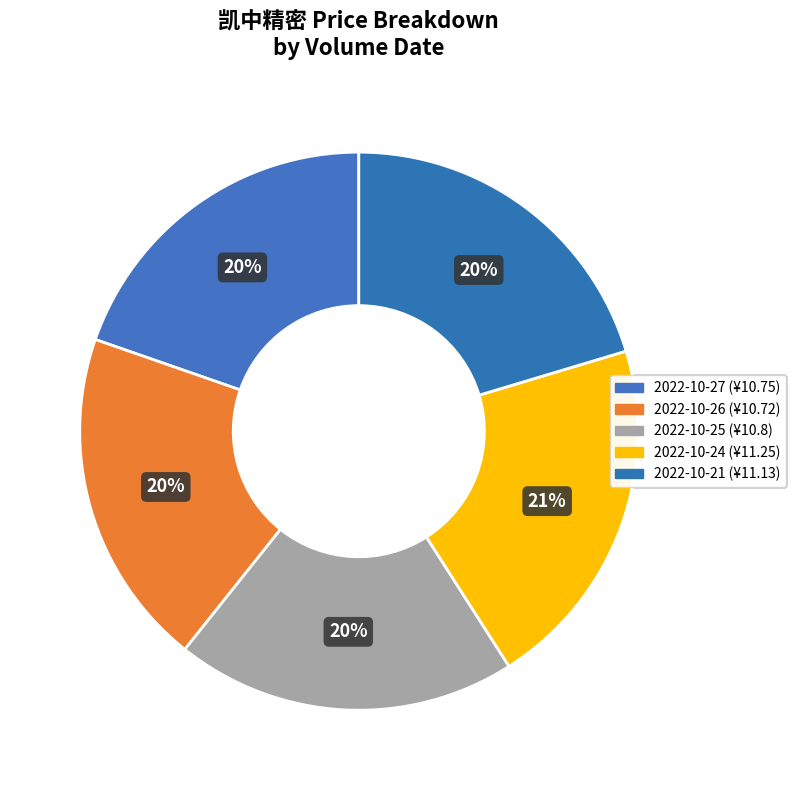

How many slices are in this pie chart?

5